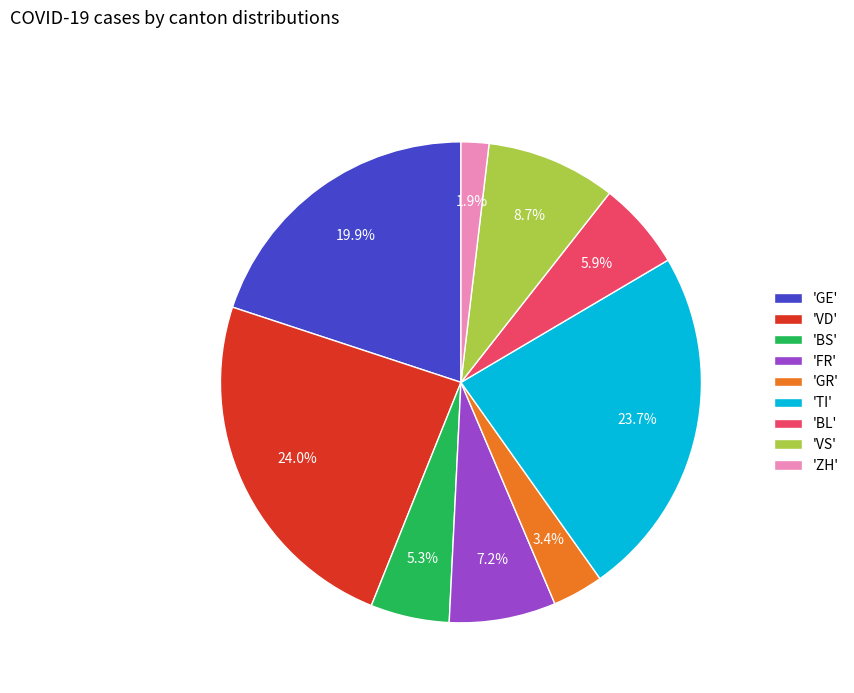

What is the ratio of the value at 'FR' to the value at 'ZH'?

3.8